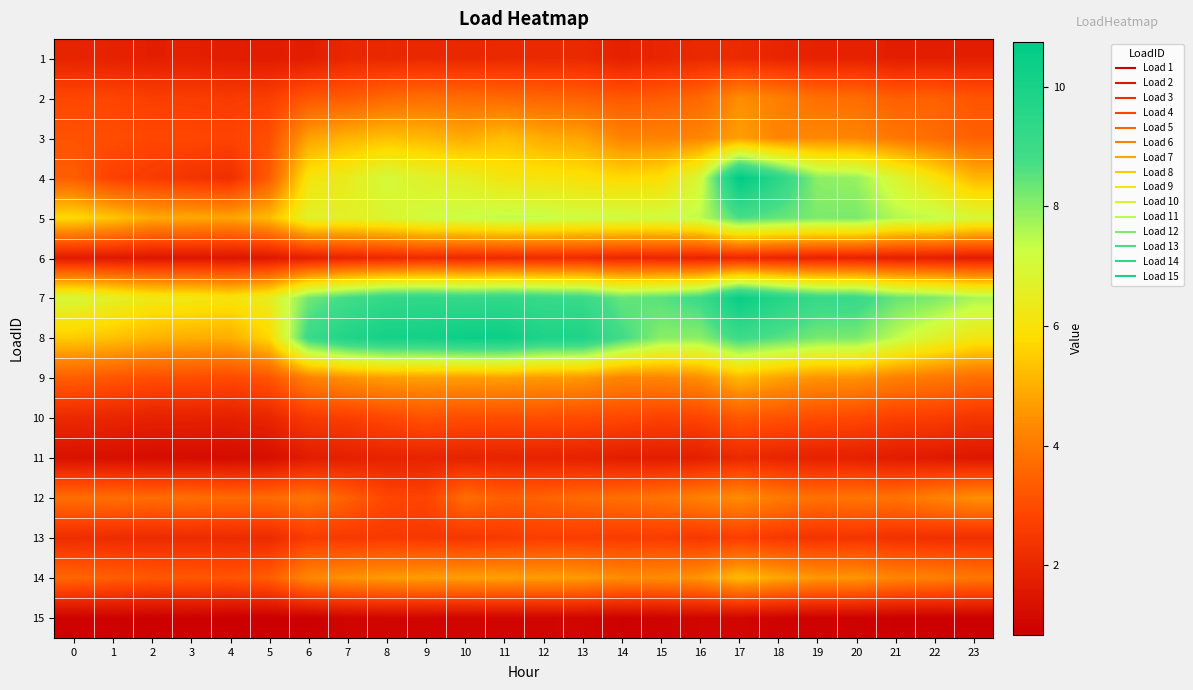

Reading left to right, list all the values displayed in this chart.

1: 0=1.9	1=1.8	2=1.8	3=1.8	4=1.7	5=1.7	6=1.7	7=2.0	8=2.0	9=2.0	10=2.0	11=2.1	12=2.1	13=2.1	14=1.8	15=1.9	16=2.1	17=2.1	18=1.9	19=1.8	20=1.8	21=1.7	22=1.7	23=1.7
2: 0=2.9	1=2.8	2=2.7	3=2.6	4=2.6	5=2.7	6=3.2	7=3.3	8=3.6	9=3.7	10=3.7	11=3.6	12=3.5	13=3.5	14=3.3	15=3.3	16=3.6	17=4.4	18=4.1	19=3.8	20=3.7	21=3.4	22=3.5	23=3.2
3: 0=3.1	1=3.0	2=2.9	3=2.9	4=2.8	5=3.1	6=4.8	7=5.1	8=5.3	9=5.2	10=4.9	11=5.3	12=4.9	13=4.8	14=4.2	15=4.2	16=4.2	17=4.7	18=4.2	19=4.3	20=4.3	21=4.0	22=3.7	23=3.4
4: 0=3.4	1=2.7	2=2.6	3=2.4	4=2.2	5=3.3	6=6.1	7=6.4	8=7.1	9=6.7	10=6.5	11=6.1	12=6.1	13=6.0	14=5.7	15=5.9	16=7.0	17=10.7	18=9.5	19=8.0	20=7.8	21=6.9	22=6.0	23=5.1
5: 0=5.8	1=5.4	2=4.9	3=4.9	4=4.8	5=5.2	6=6.7	7=6.6	8=6.8	9=7.1	10=7.3	11=7.4	12=7.4	13=7.2	14=7.2	15=7.1	16=7.4	17=8.7	18=8.4	19=8.1	20=8.2	21=7.5	22=7.4	23=6.9
6: 0=1.7	1=1.6	2=1.5	3=1.5	4=1.5	5=1.6	6=1.8	7=2.0	8=2.0	9=2.1	10=2.1	11=2.1	12=2.1	13=2.1	14=2.0	15=2.0	16=1.9	17=2.1	18=1.9	19=1.9	20=1.9	21=1.8	22=1.8	23=1.7
7: 0=7.0	1=6.6	2=6.3	3=6.2	4=6.0	5=6.5	6=8.2	7=8.8	8=9.3	9=9.4	10=9.2	11=9.3	12=9.1	13=9.0	14=8.4	15=8.5	16=8.9	17=10.5	18=9.7	19=9.1	20=9.1	21=8.4	22=8.1	23=7.7
8: 0=5.5	1=5.3	2=5.1	3=5.0	4=5.0	5=5.7	6=9.0	7=9.8	8=10.1	9=10.2	10=10.4	11=10.4	12=9.9	13=9.9	14=8.8	15=8.0	16=8.0	17=9.0	18=8.6	19=8.2	20=8.2	21=7.4	22=6.7	23=6.2
9: 0=3.4	1=3.2	2=3.1	3=3.0	4=2.9	5=3.2	6=4.2	7=4.5	8=4.7	9=4.7	10=4.7	11=4.7	12=4.6	13=4.6	14=4.2	15=4.2	16=4.4	17=5.1	18=4.8	19=4.5	20=4.5	21=4.1	22=4.0	23=3.7
10: 0=2.1	1=2.0	2=1.8	3=1.8	4=1.8	5=2.0	6=2.5	7=2.7	8=2.9	9=3.1	10=3.0	11=3.0	12=3.0	13=3.0	14=2.9	15=2.7	16=2.8	17=3.3	18=3.1	19=3.0	20=2.9	21=2.7	22=2.6	23=2.4
11: 0=1.4	1=1.3	2=1.2	3=1.2	4=1.2	5=1.3	6=1.7	7=1.8	8=1.9	9=1.9	10=1.9	11=1.9	12=1.9	13=1.8	14=1.7	15=1.7	16=1.8	17=2.1	18=1.9	19=1.8	20=1.8	21=1.7	22=1.6	23=1.5
12: 0=3.7	1=3.8	2=3.7	3=3.8	4=3.7	5=3.7	6=3.9	7=3.4	8=2.9	9=2.8	10=3.7	11=3.4	12=3.5	13=3.7	14=3.8	15=3.9	16=4.2	17=4.4	18=4.0	19=3.8	20=3.9	21=3.8	22=4.2	23=4.4
13: 0=2.2	1=2.1	2=2.1	3=2.1	4=2.1	5=2.1	6=2.6	7=2.5	8=2.5	9=2.5	10=2.4	11=2.5	12=2.7	13=2.6	14=2.6	15=2.6	16=2.5	17=2.7	18=2.5	19=2.3	20=2.4	21=2.3	22=2.2	23=2.2
14: 0=3.6	1=3.4	2=3.3	3=3.3	4=3.2	5=3.4	6=4.3	7=4.5	8=4.6	9=4.7	10=4.7	11=4.7	12=4.7	13=4.7	14=4.4	15=4.4	16=4.5	17=5.2	18=4.8	19=4.6	20=4.6	21=4.3	22=4.1	23=4.0
15: 0=0.9	1=0.9	2=0.9	3=0.9	4=0.8	5=0.8	6=0.9	7=1.0	8=1.0	9=1.0	10=1.0	11=1.0	12=1.0	13=1.0	14=0.9	15=1.0	16=1.0	17=1.0	18=1.0	19=0.9	20=0.9	21=0.9	22=0.9	23=0.9